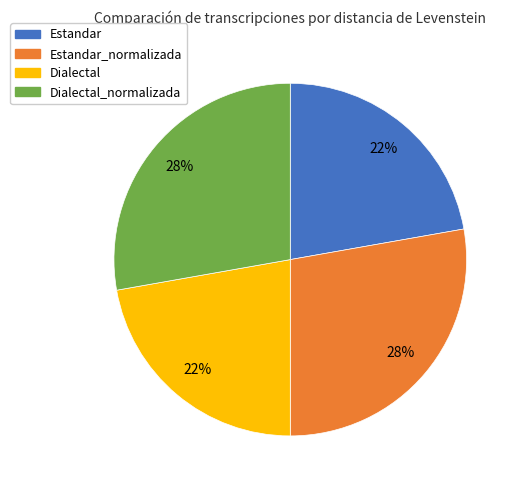

Combined, do Estandar and Dialectal account for over 50%?

No